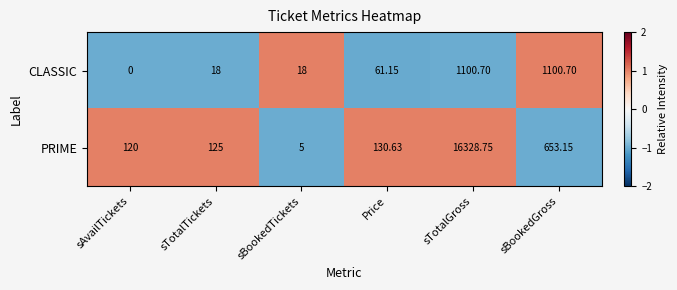

Rank the series by their average value, from highest to lowest.

PRIME, CLASSIC